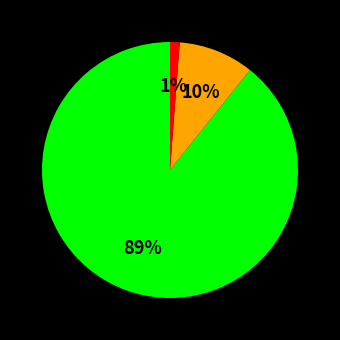

Does any single category account for the majority?

Yes